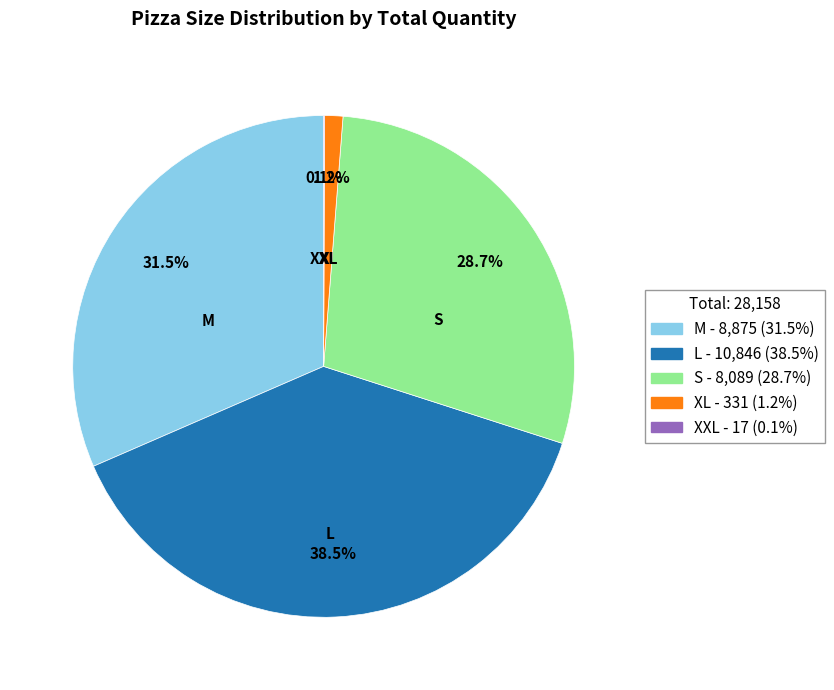

Which has a higher value, L - 10,846 (38.5%) or XL - 331 (1.2%)?

L - 10,846 (38.5%)